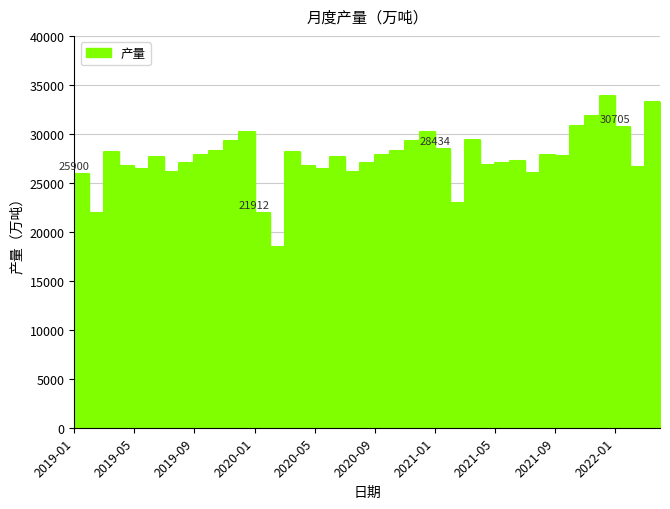

List the labels in order of value, smallest first.

2020-02, 2019-02, 2020-01, 2021-02, 2019-01, 2021-07, 2019-07, 2020-07, 2019-05, 2020-05, 2022-02, 2019-04, 2020-04, 2021-04, 2019-08, 2020-08, 2021-05, 2021-06, 2019-06, 2020-06, 2021-09, 2021-08, 2019-09, 2020-09, 2019-03, 2020-03, 2019-10, 2020-10, 2021-01, 2019-11, 2020-11, 2021-03, 2022-04, 2019-12, 2020-12, 2022-01, 2021-10, 2021-11, 2022-03, 2021-12